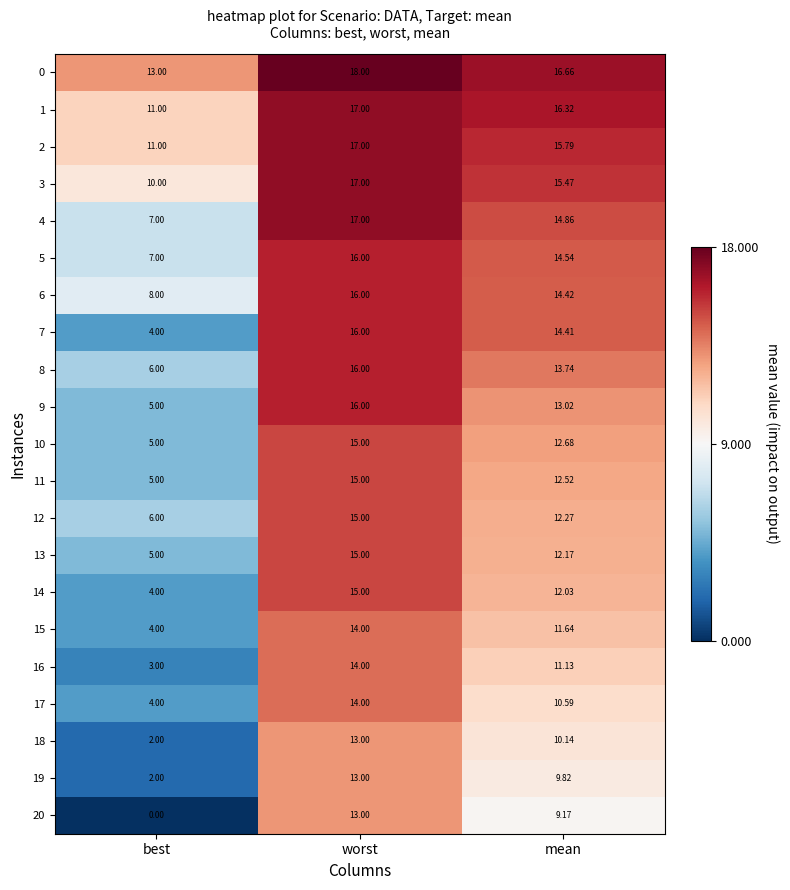

At which label is 20 closest to 6?

mean